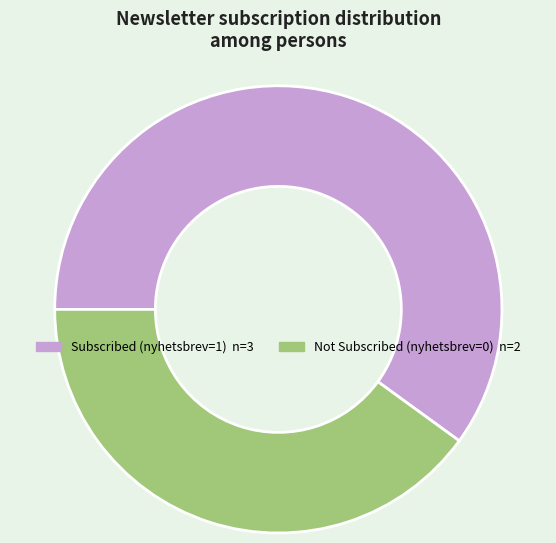

Is there any slice that represents more than half of the pie?

Yes